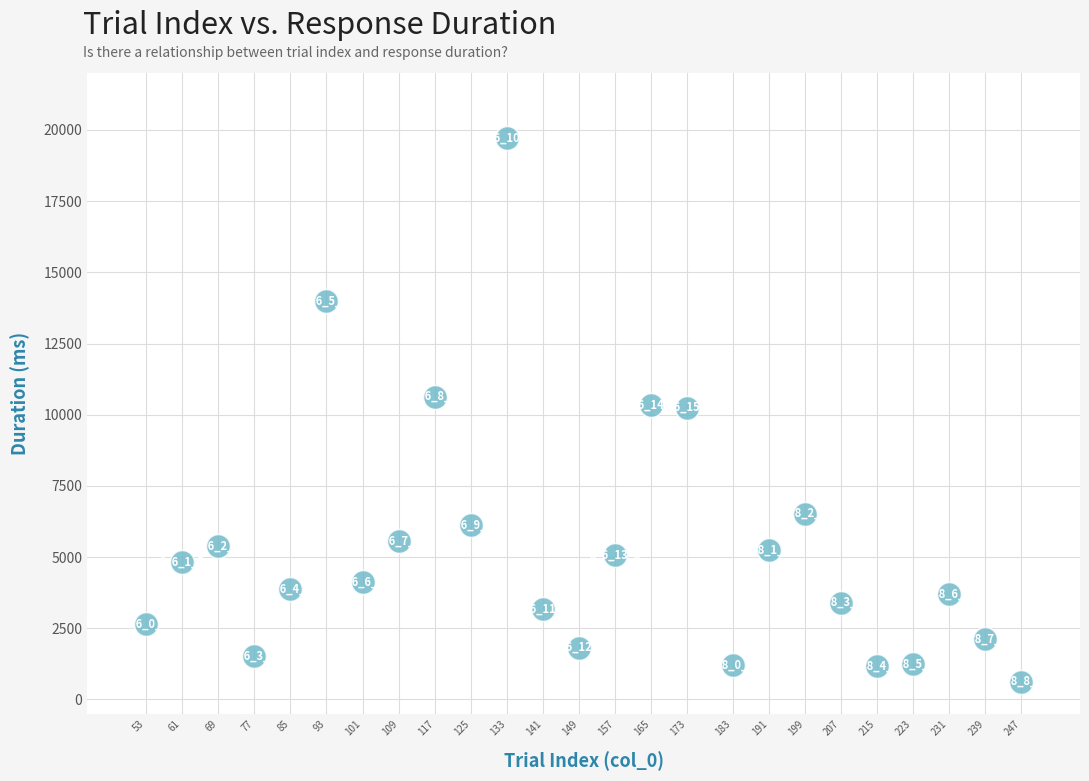

What Y value in the scatter plot is closest to 10172?

10251.1